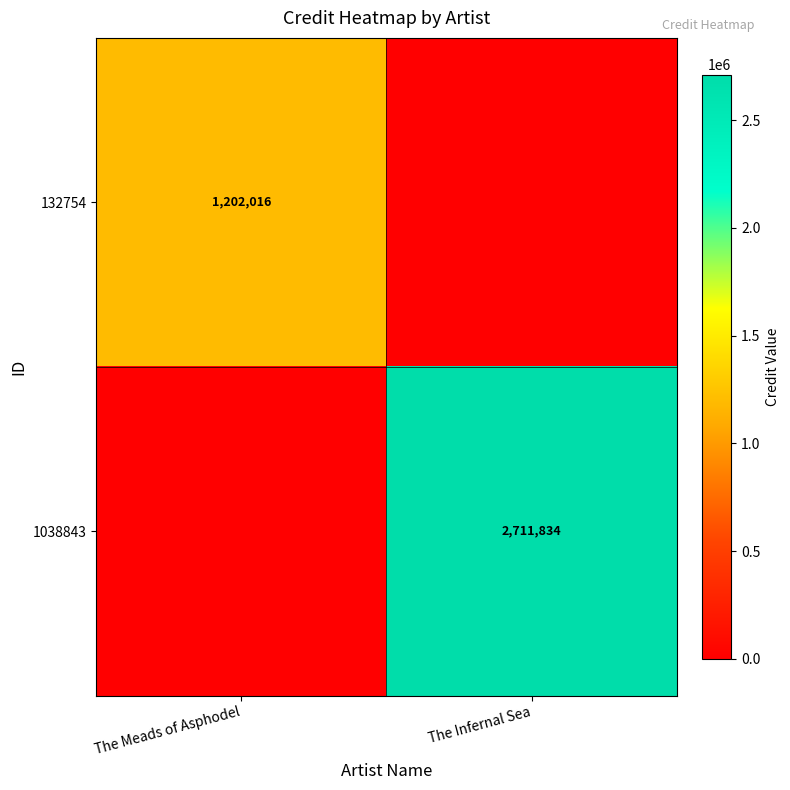

The 1038843 series shows 2711834 at The Infernal Sea. True or false?

True